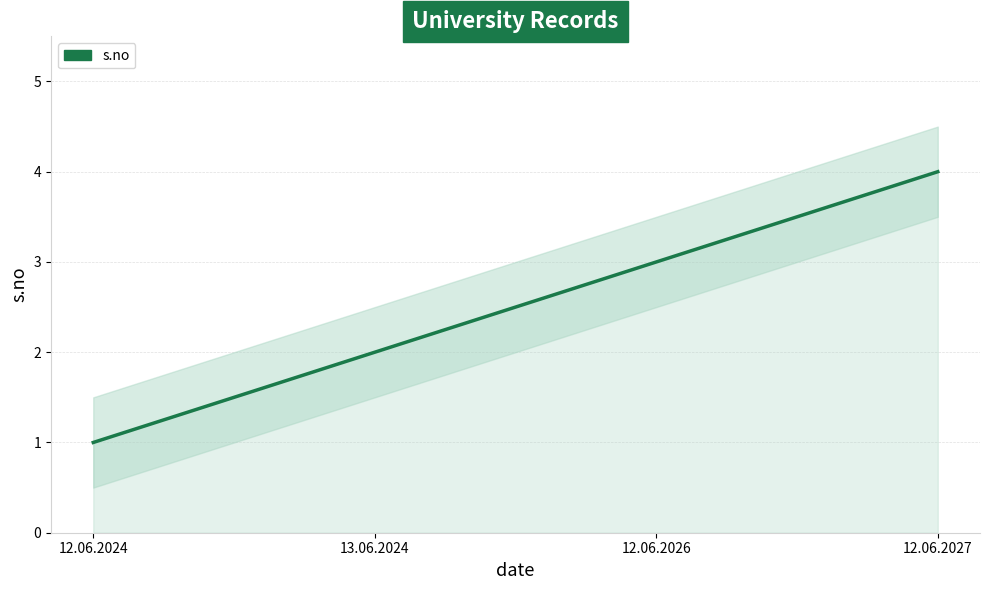

What is the label of the 1st point from the right?

12.06.2027